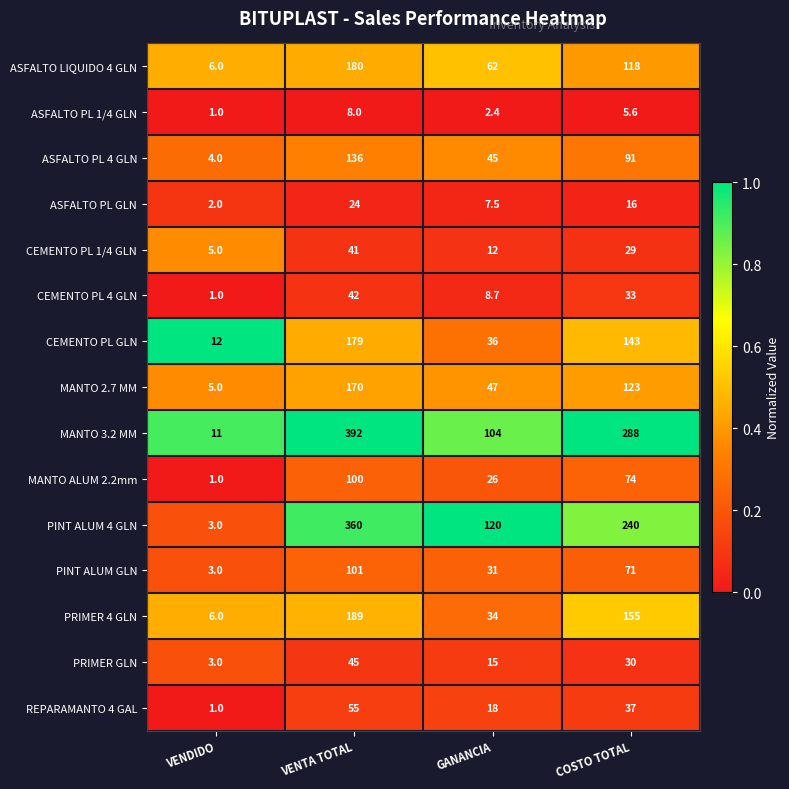

What is the spread (max minus min) of values at COSTO TOTAL?

282.4